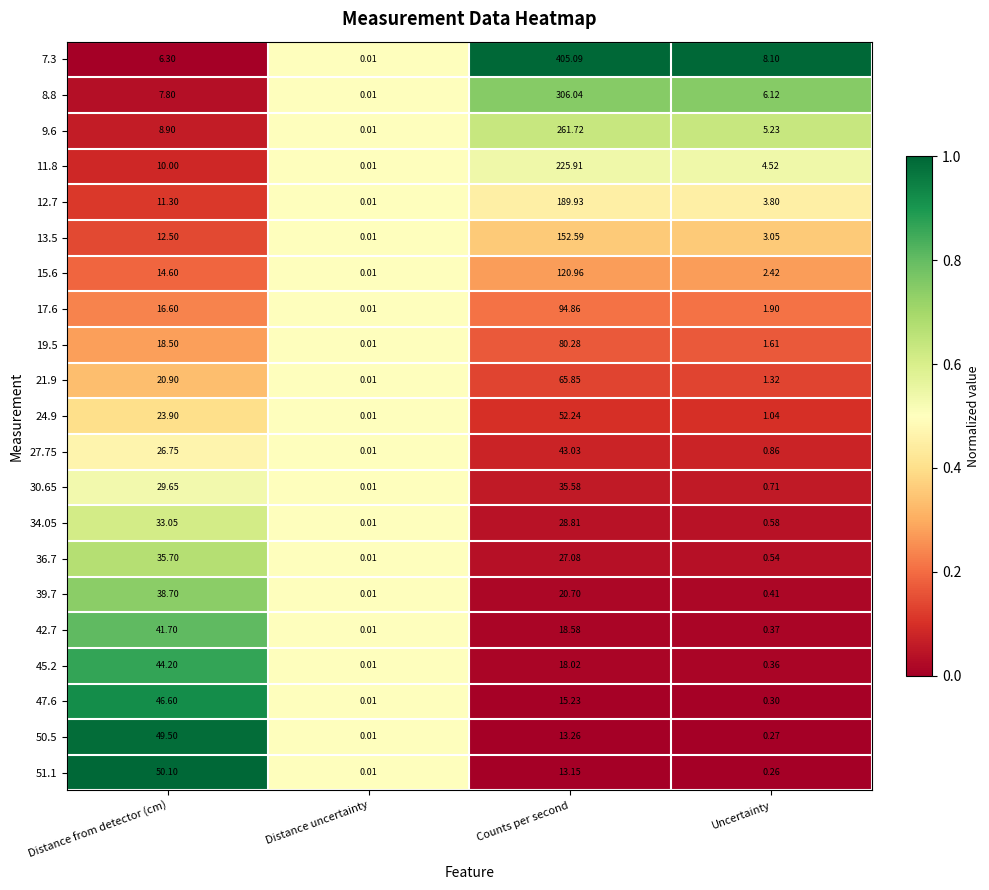

What is the difference between the highest and lowest values at Distance from detector (cm)?

43.8